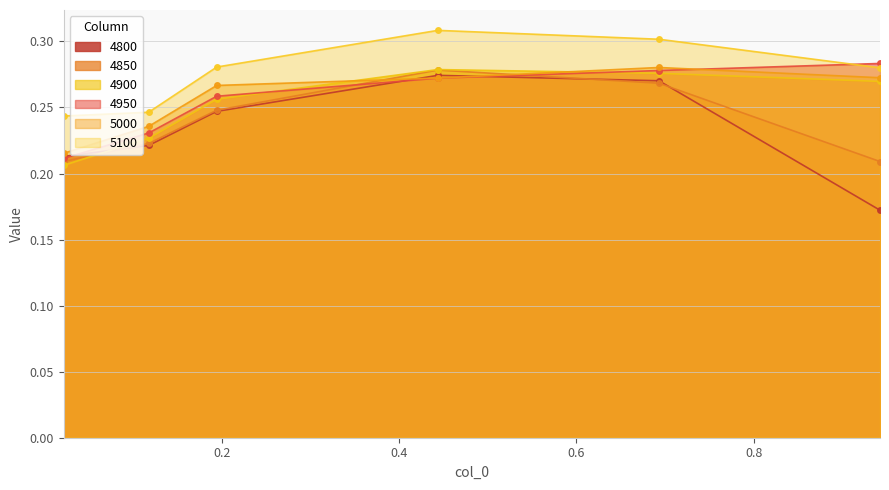

Which series has the widest spread of values?

4800